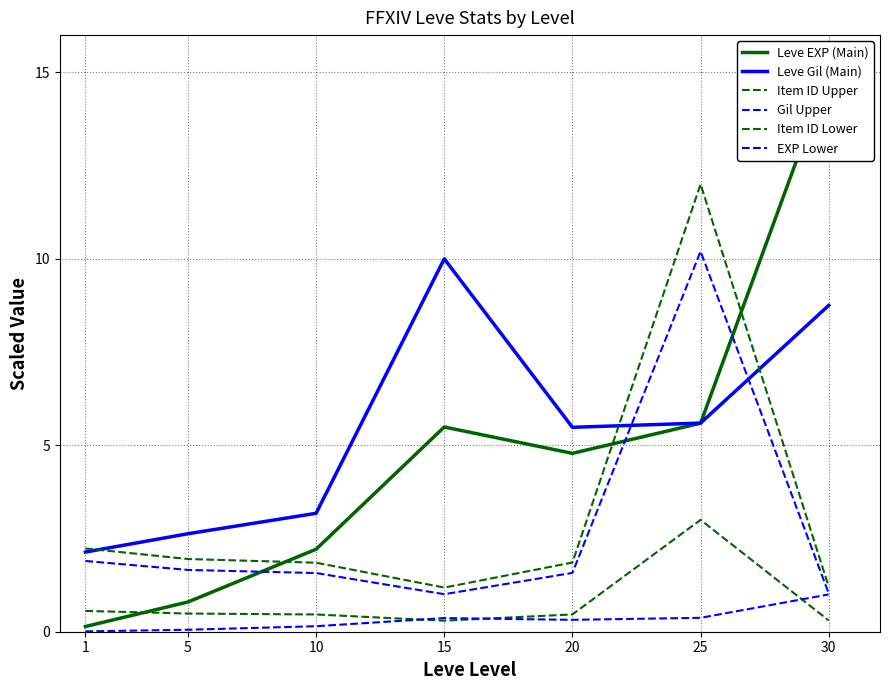

Which series has the widest spread of values?

Leve EXP (Main)